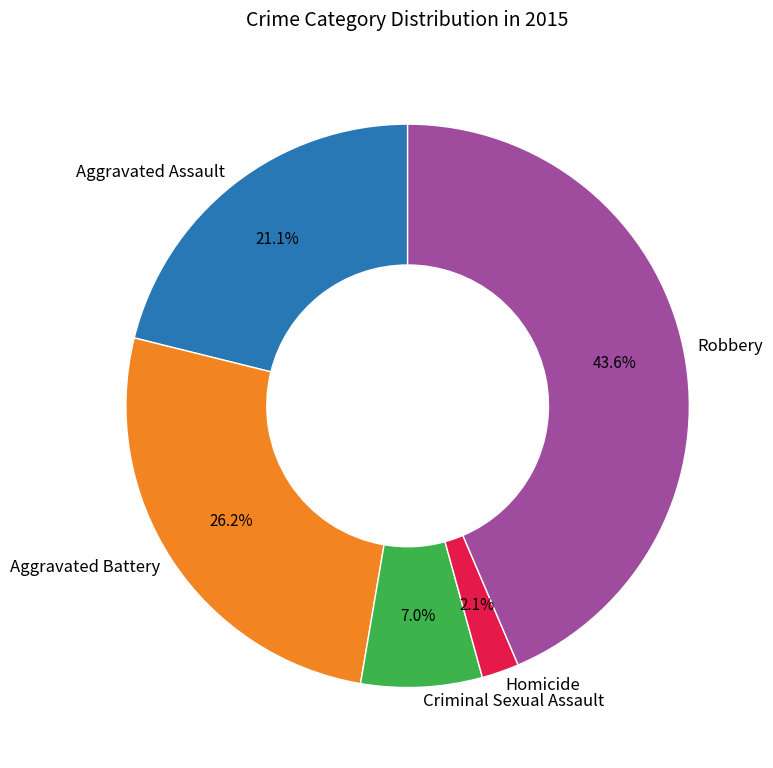

Count the number of slices in the pie.

5